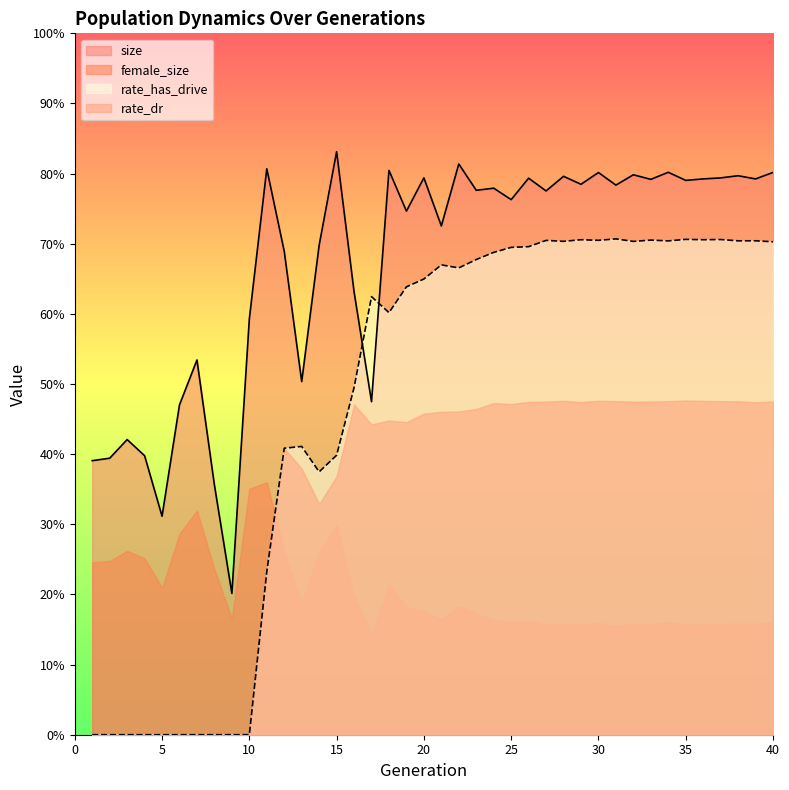

Rank the categories by rate_has_drive value from highest to lowest.

31, 35, 37, 36, 29, 33, 30, 27, 39, 38, 34, 28, 32, 40, 26, 25, 24, 23, 21, 22, 20, 19, 17, 18, 16, 13, 12, 15, 14, 11, 1, 2, 3, 4, 5, 6, 7, 8, 9, 10